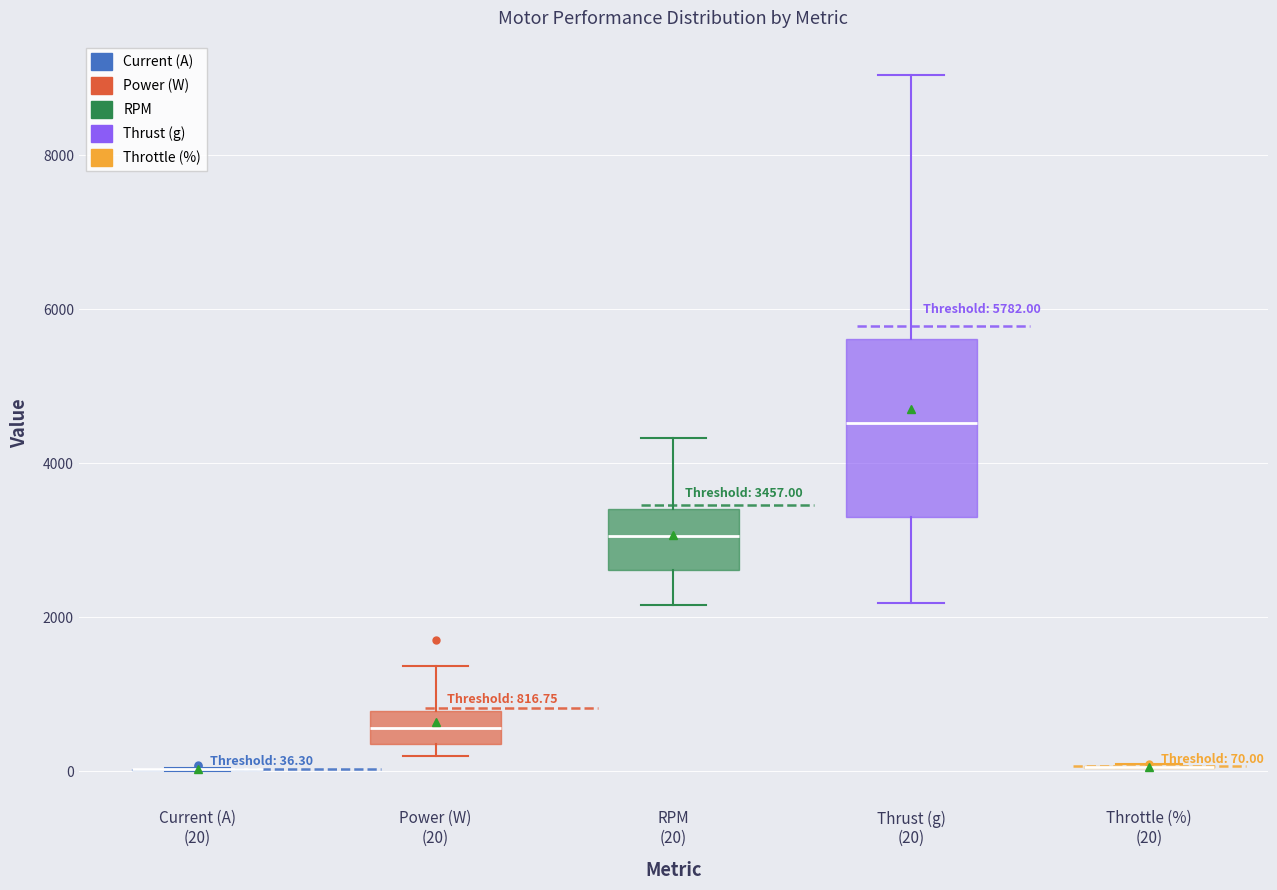

Which box is the tallest, from its lower edge to its upper edge?

Thrust (g) (20)